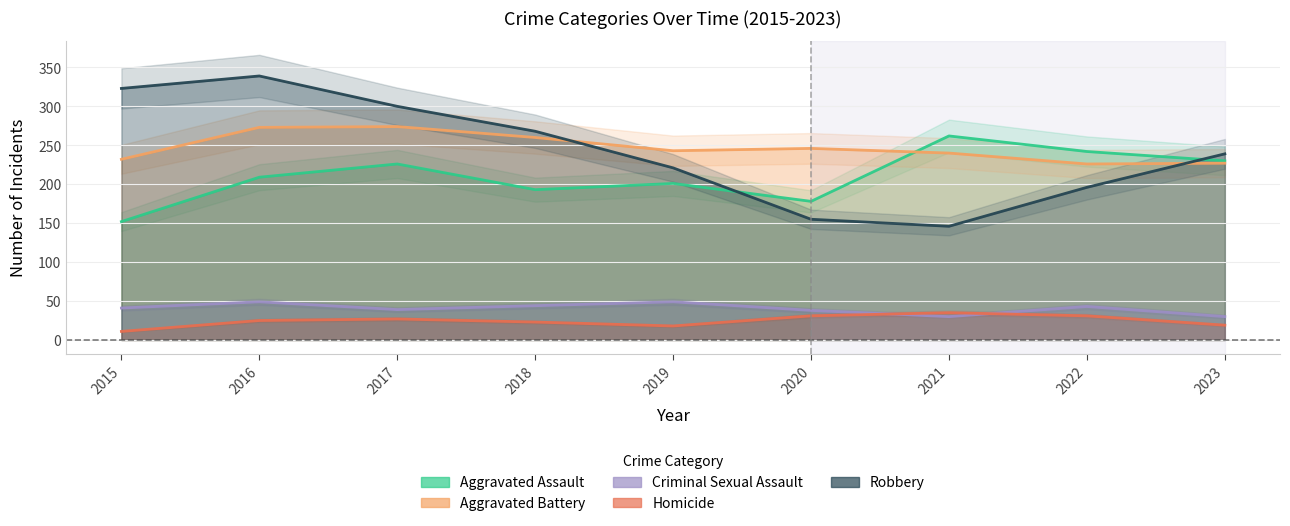

What is the highest value of the Aggravated Battery series?

274